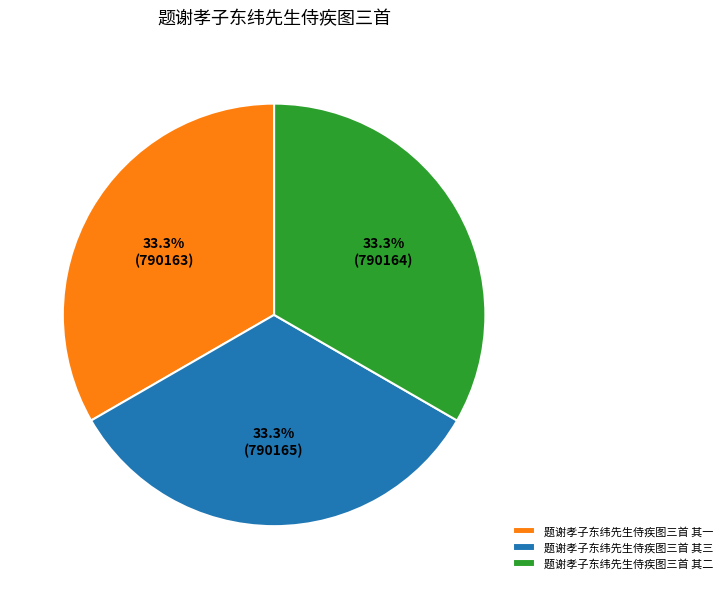

How much of the chart is everything except 题谢孝子东纬先生侍疾图三首 其一?

66.7%